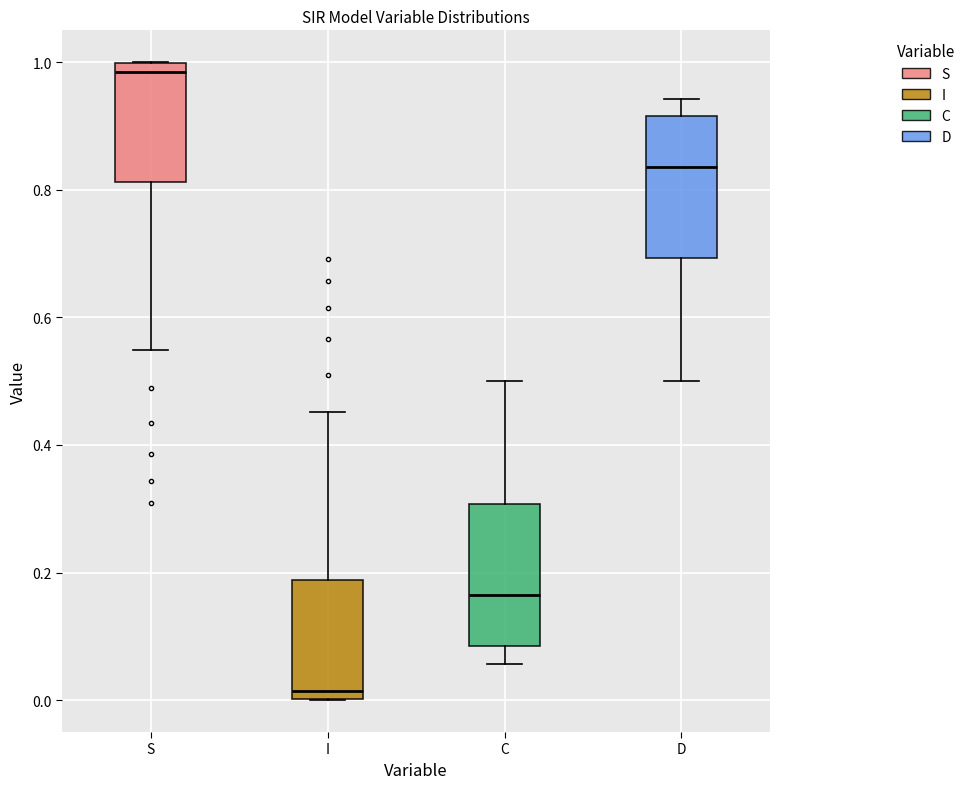

Reading left to right, transcribe this box plot: for each box, give where its median line is, the range the box spans, and where its two whiskers end, as read against the y-axis. The values are not printed on the chart, so give them approximately, as read against the axis.

S: median 0.98, box 0.82 to 1.00, whiskers 0.54 to 1.00
I: median 0.02, box 0.00 to 0.18, whiskers 0.00 to 0.46
C: median 0.16, box 0.08 to 0.30, whiskers 0.06 to 0.50
D: median 0.84, box 0.70 to 0.92, whiskers 0.50 to 0.94